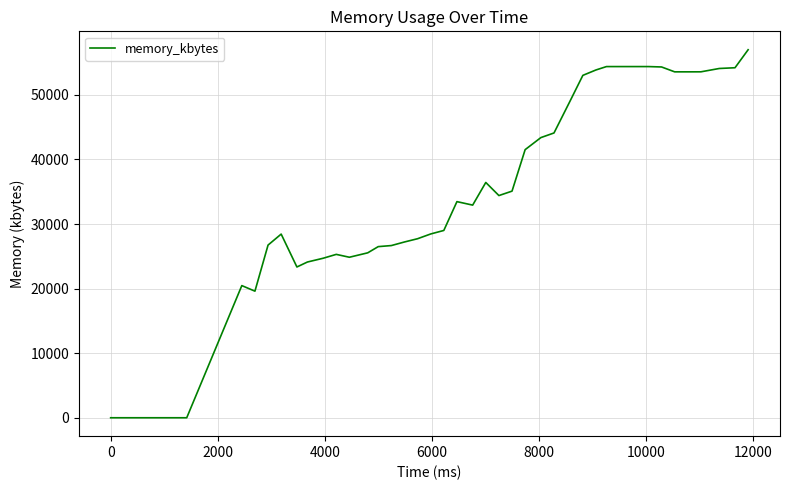

What is the difference between the maximum and minimum values?

56988